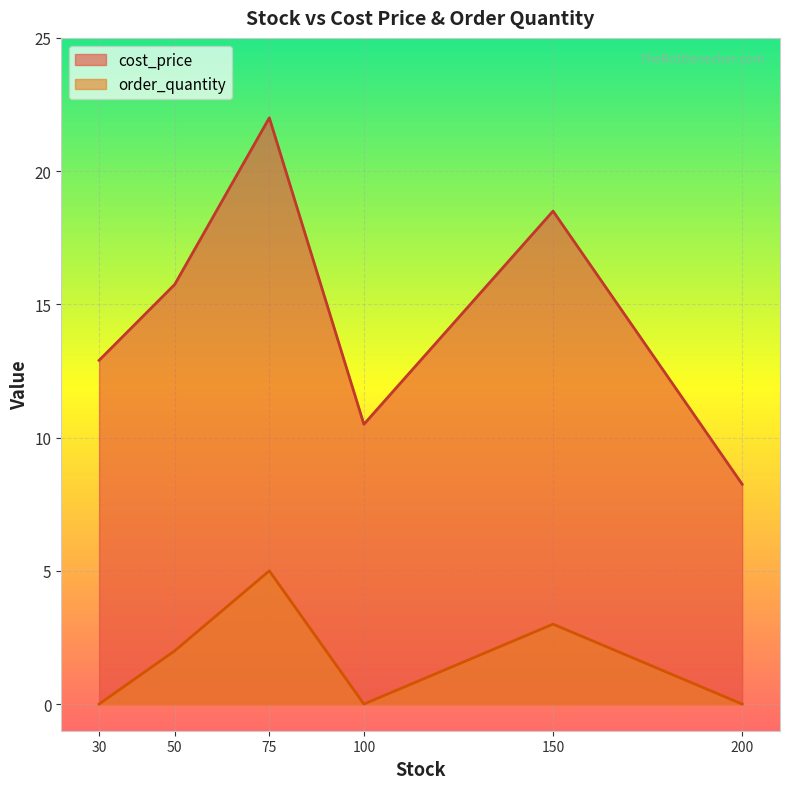

The value of cost_price at 150 is 7.0. True or false?

False